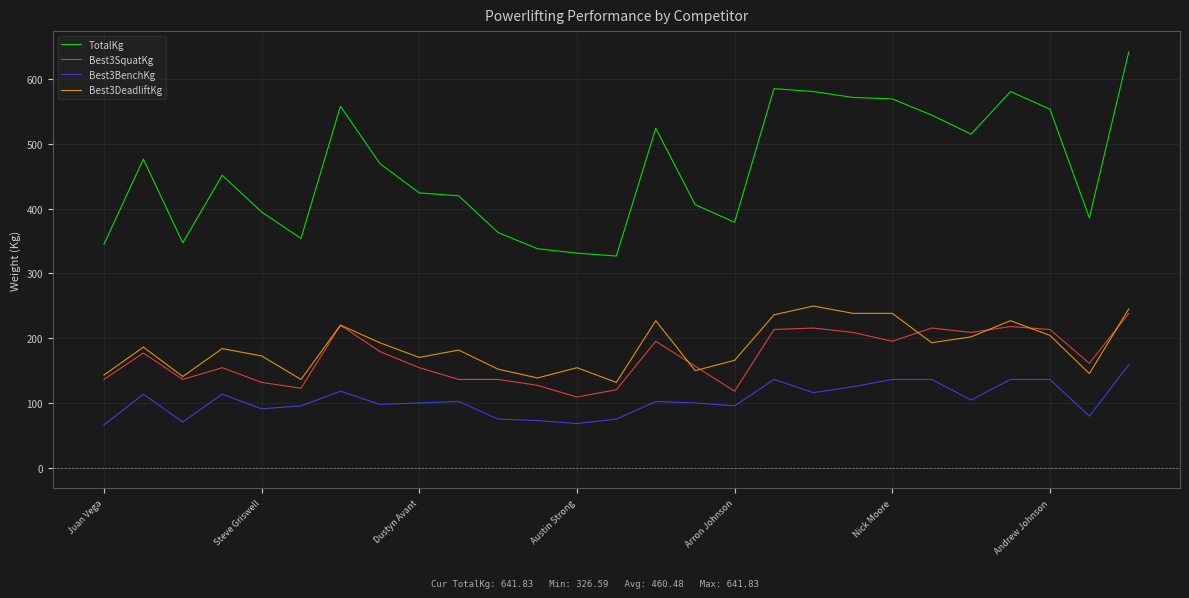

What is the lowest value of the Best3BenchKg series?

65.8